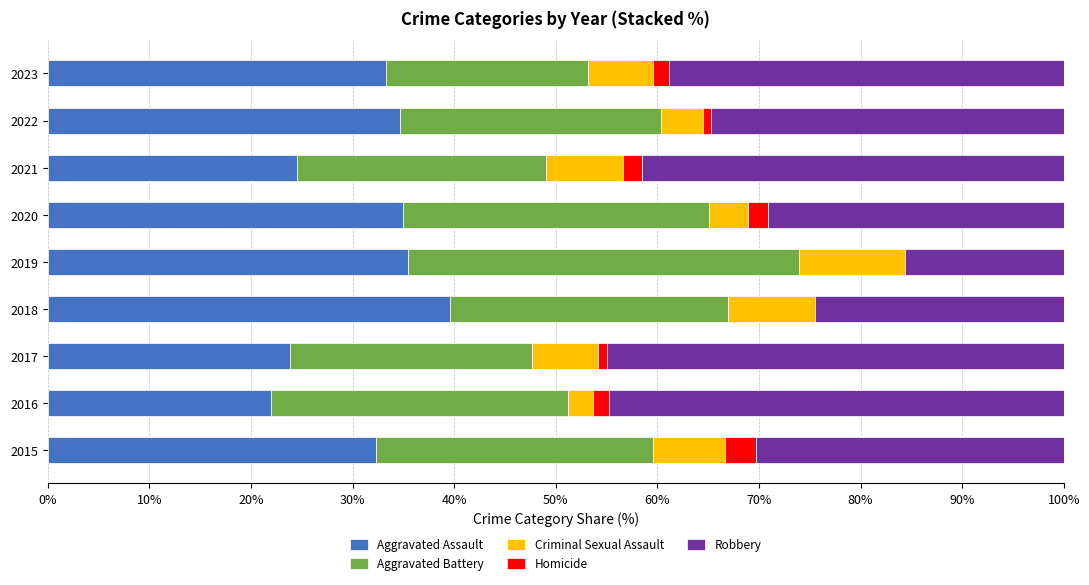

What is the sum of all Aggravated Assault values?

280.7